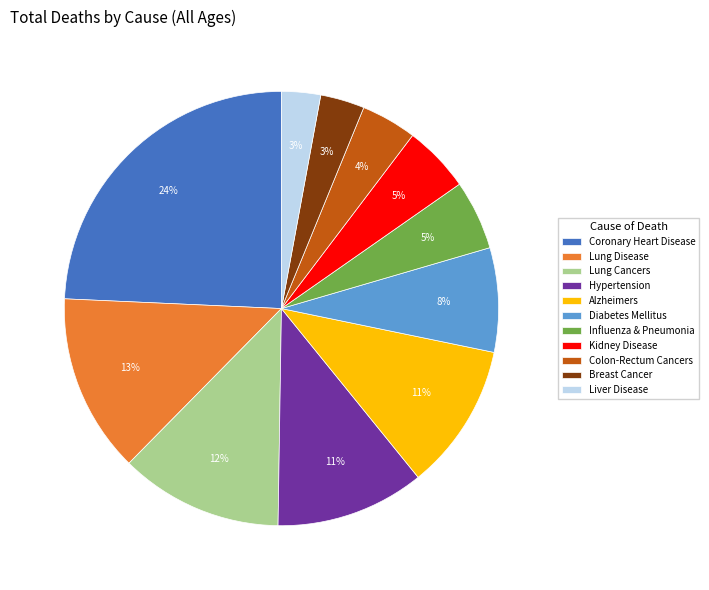

Approximately how many times larger is the value at Alzheimers compared to Lung Cancers?

0.9